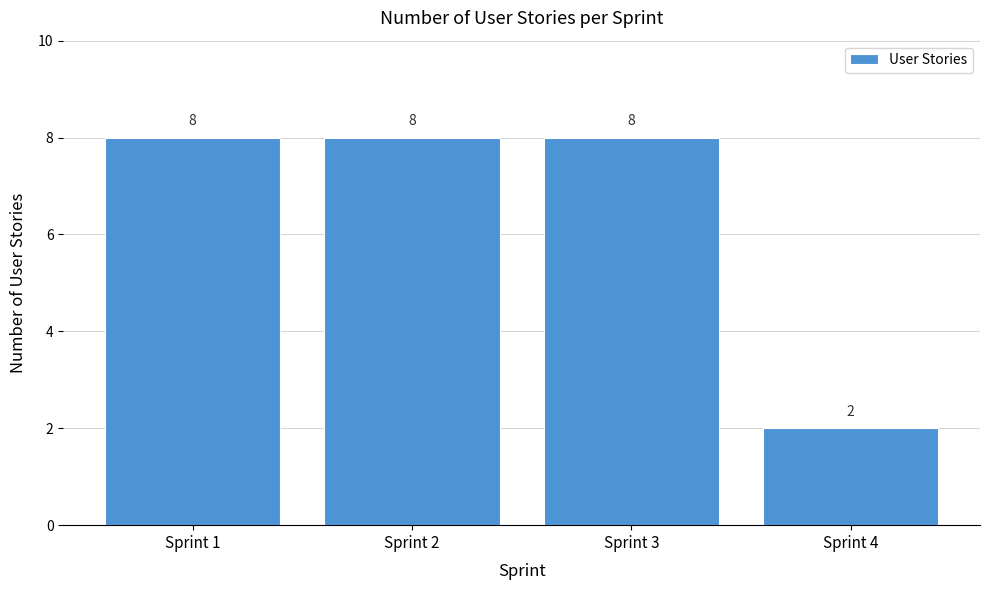

Reading left to right, extract all data points from this chart.

8	8	8	2